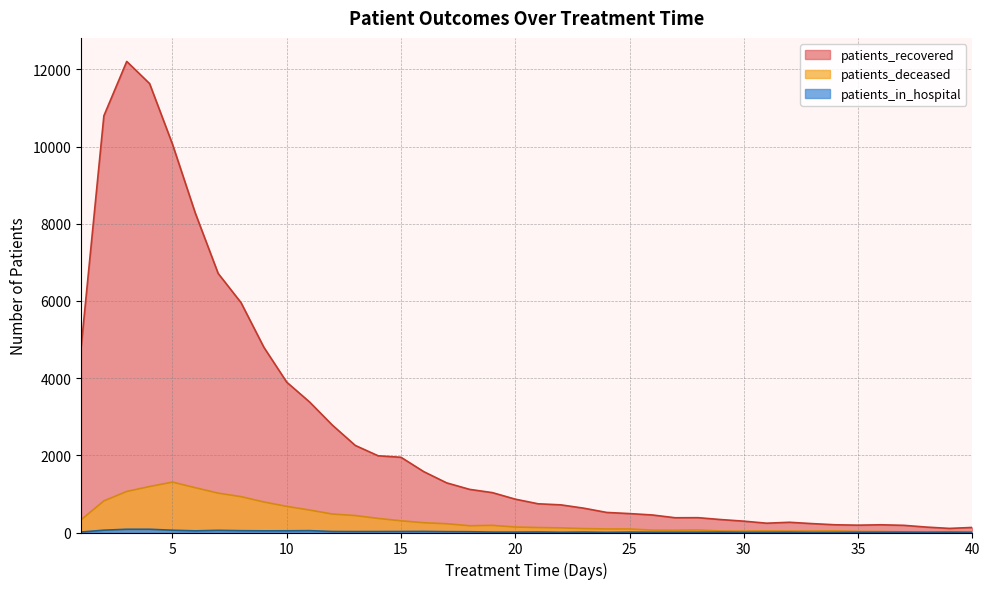

Reading left to right, list all the values displayed in this chart.

patients_recovered: 1=4776	2=10798	3=12206	4=11632	5=10064	6=8276	7=6713	8=5957	9=4800	10=3896	11=3382	12=2781	13=2256	14=1988	15=1949	16=1576	17=1286	18=1118	19=1033	20=864	21=744	22=716	23=630	24=520	25=490	26=454	27=382	28=384	29=335	30=294	31=241	32=265	33=230	34=200	35=190	36=200	37=186	38=140	39=106	40=131
patients_deceased: 1=329	2=819	3=1064	4=1191	5=1306	6=1161	7=1020	8=929	9=791	10=677	11=582	12=478	13=439	14=365	15=303	16=253	17=227	18=175	19=185	20=142	21=129	22=120	23=102	24=92	25=91	26=62	27=59	28=67	29=38	30=37	31=41	32=37	33=38	34=41	35=28	36=25	37=16	38=17	39=21	40=19
patients_in_hospital: 1=12	2=60	3=84	4=84	5=59	6=43	7=56	8=47	9=43	10=44	11=48	12=26	13=24	14=25	15=26	16=28	17=22	18=20	19=10	20=10	21=13	22=6	23=11	24=4	25=10	26=7	27=7	28=8	29=9	30=4	31=5	32=7	33=1	34=2	35=6	36=7	37=8	38=4	39=8	40=3